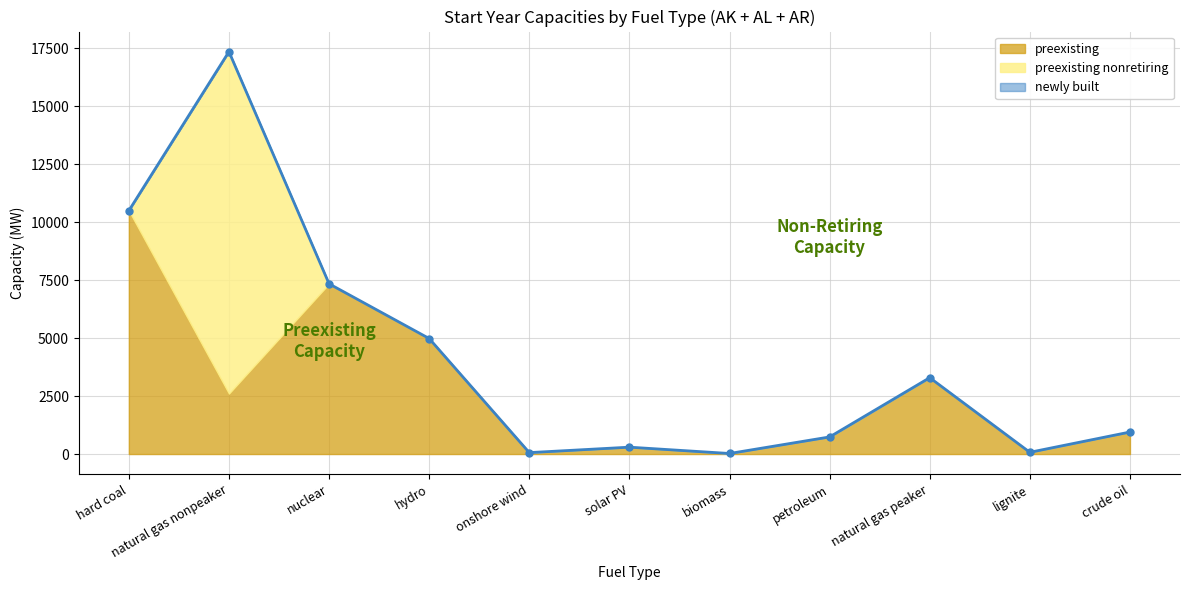

At which label is the value closest to 8688?

nuclear